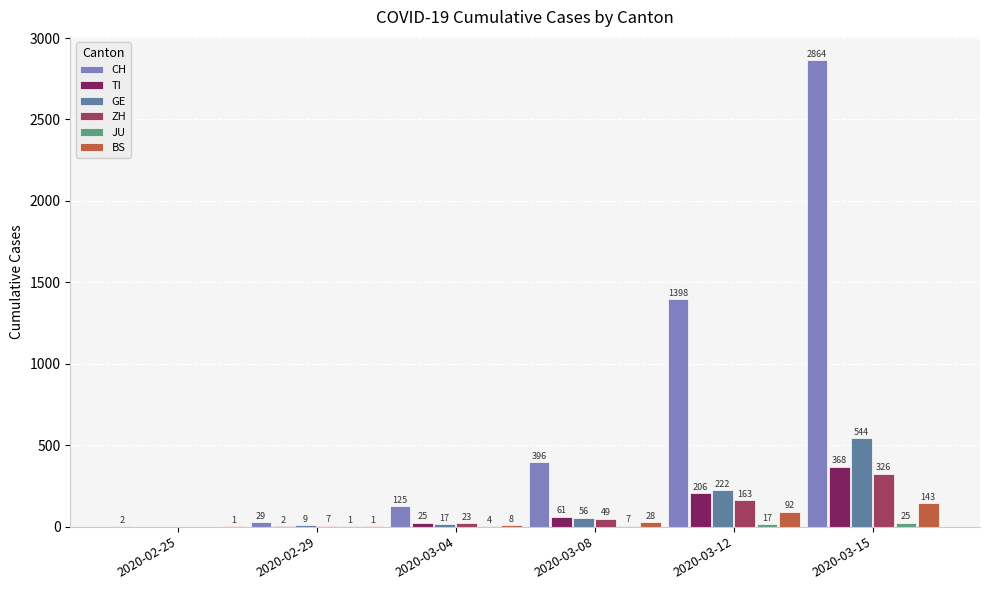

The value of CH at 2020-02-25 is 2. True or false?

True